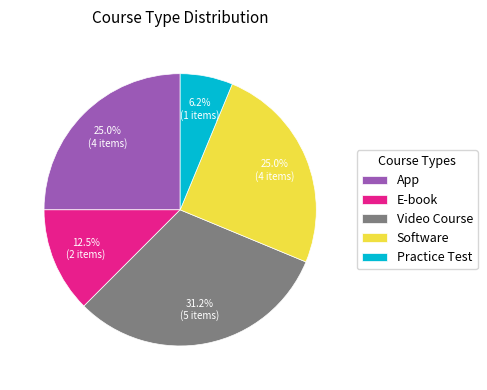

What percentage is the Practice Test slice, to the nearest percent?

6%